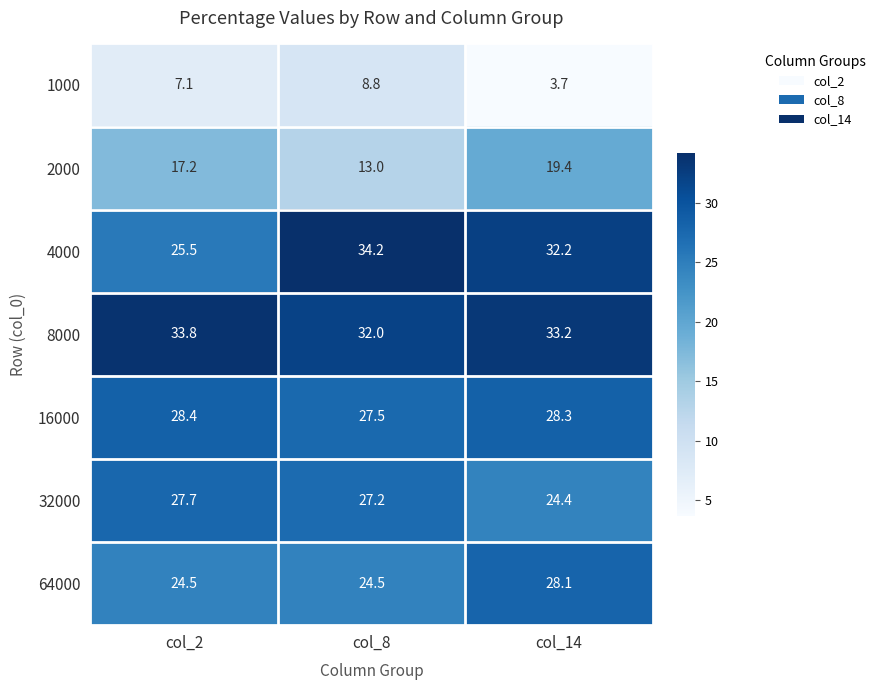

What is the difference between the 32000 values at col_2 and col_14?

3.3